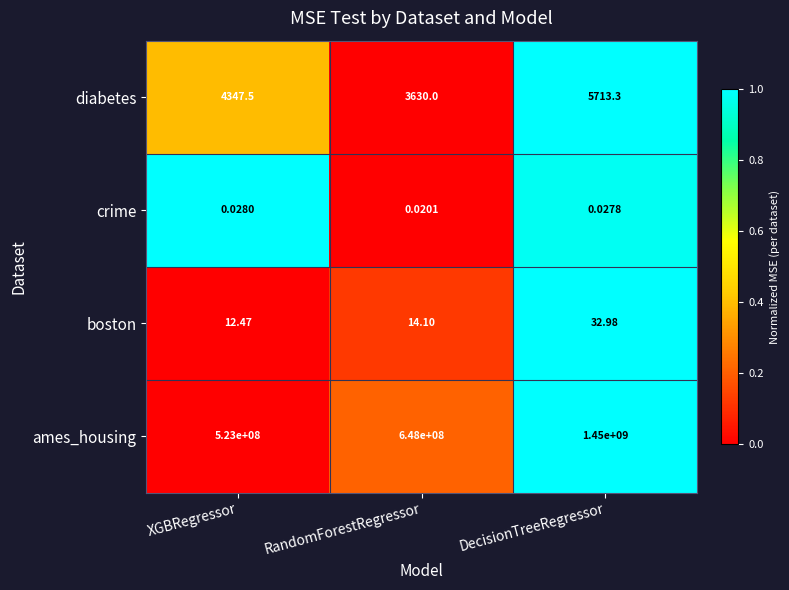

At RandomForestRegressor, list the series in order from smallest to largest.

crime, boston, diabetes, ames_housing